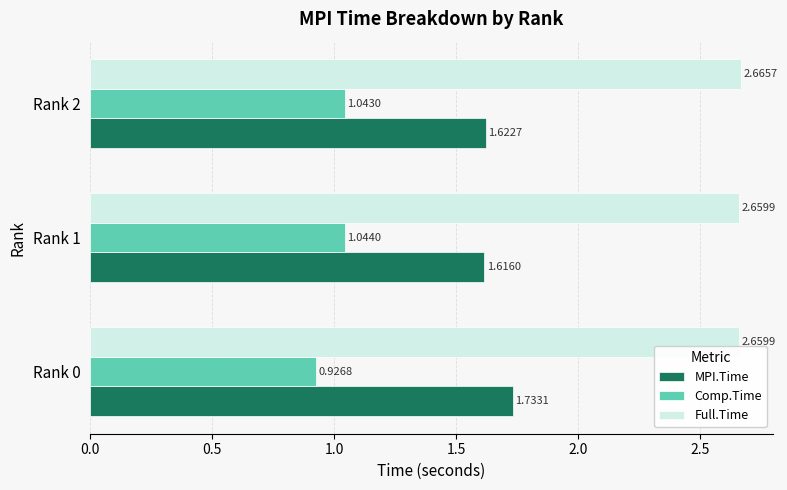

List the series in order of their overall mean, highest first.

Full.Time, MPI.Time, Comp.Time